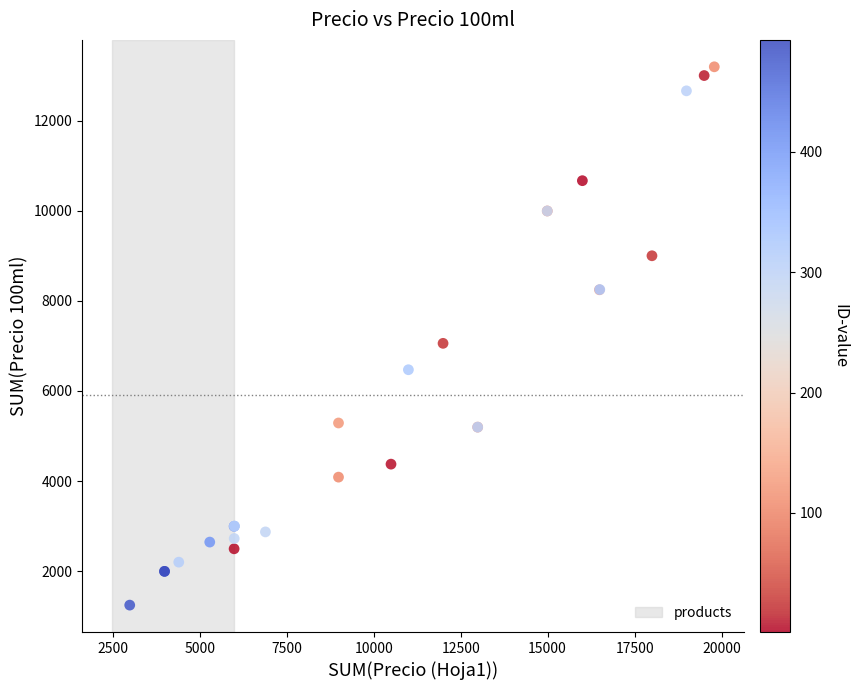

What Y value in the scatter plot is closest to 7219?

7055.9